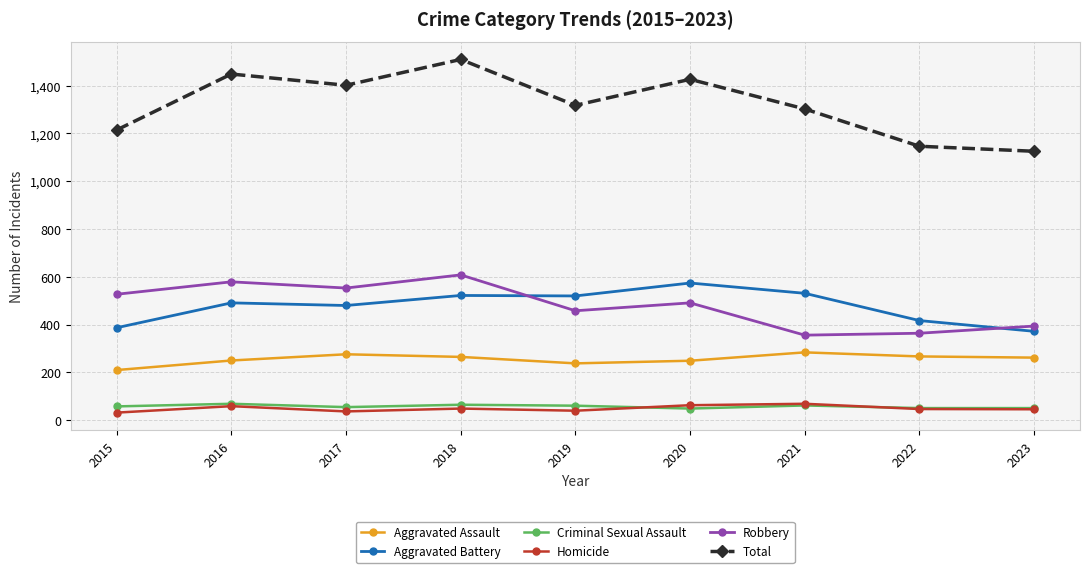

What is the difference between the highest and lowest values at 2023?

1079